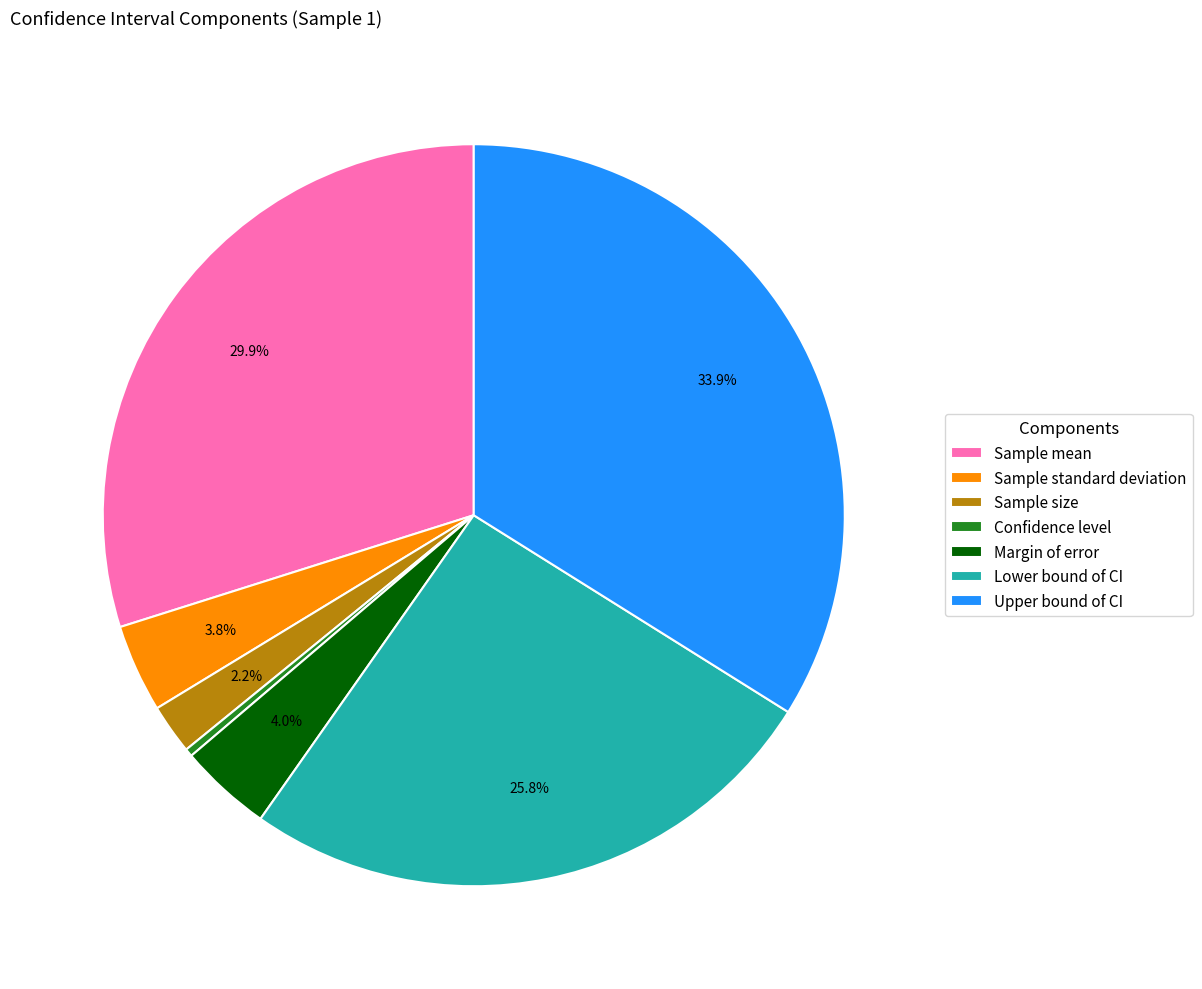

Is there a majority slice in this chart?

No